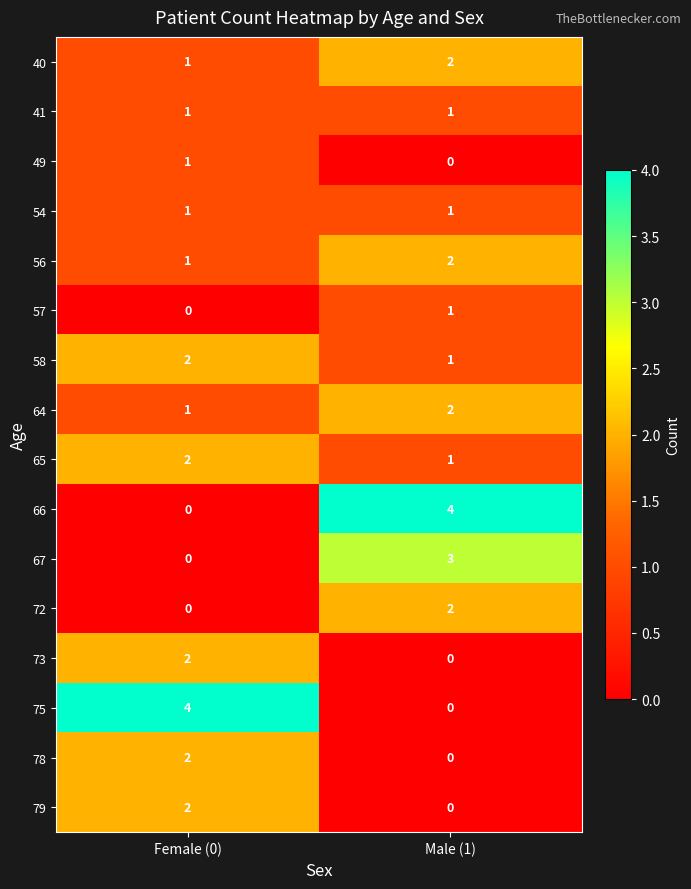

At which label is 56 closest to 1?

Female (0)